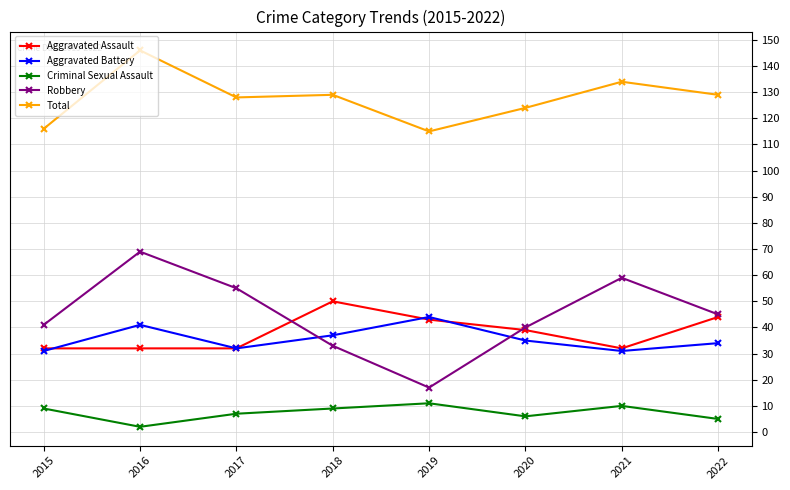

What is the difference between the second highest and second lowest values in the Total series?

18